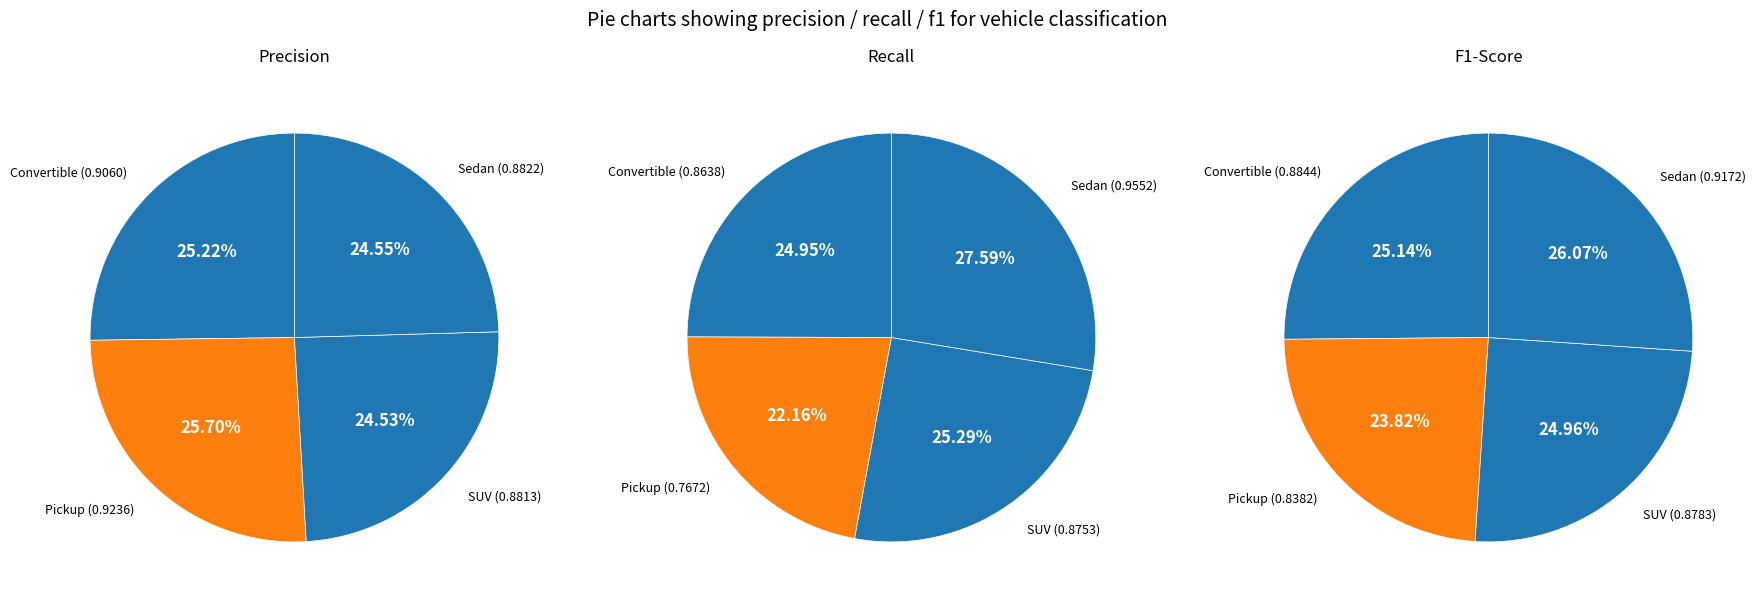

Does any single category account for the majority?

No